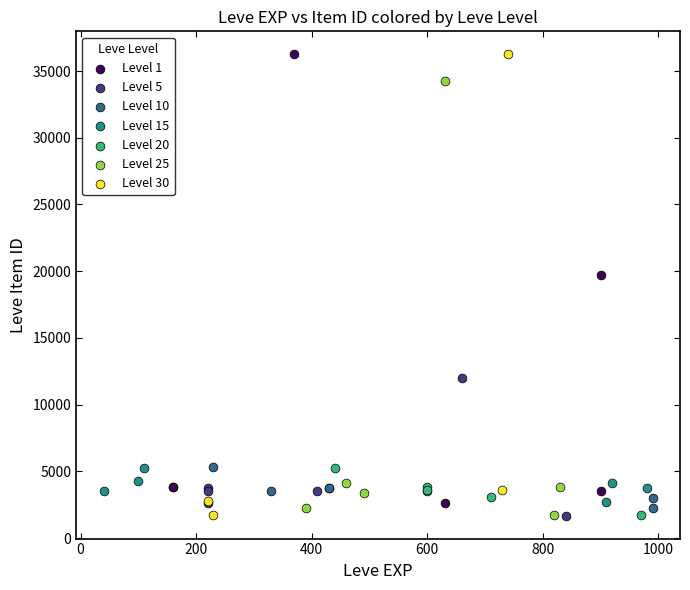

What are all the series names shown in the legend?

Level 1, Level 5, Level 10, Level 15, Level 20, Level 25, Level 30